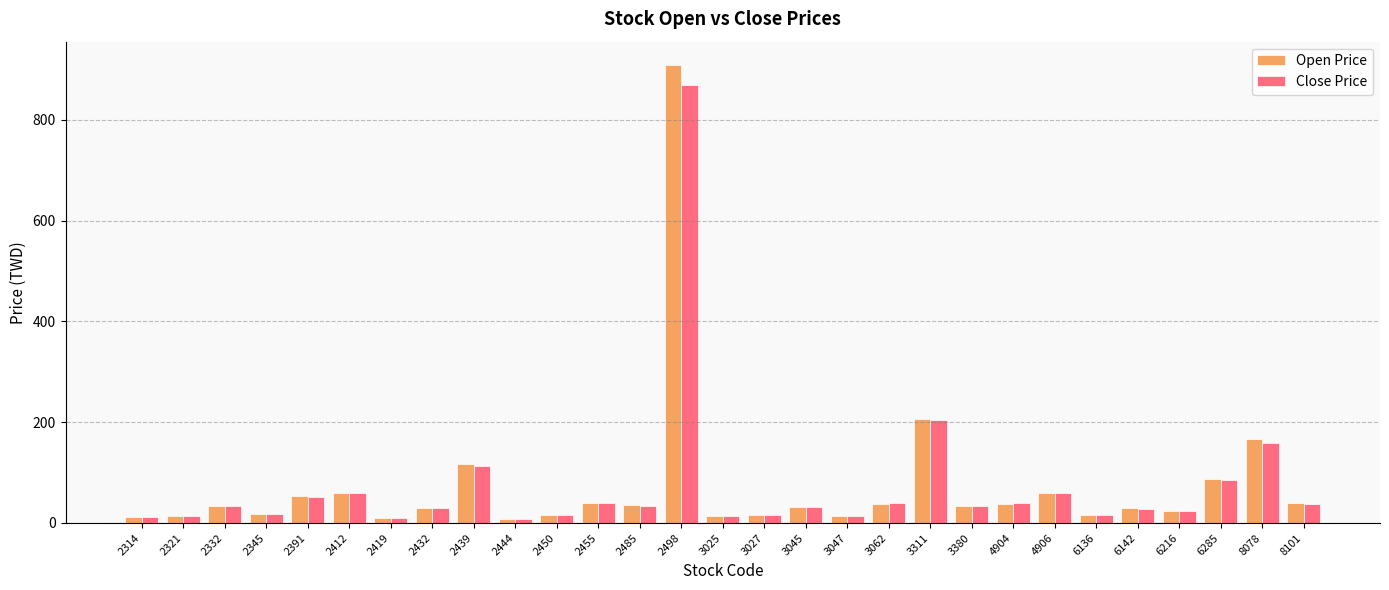

How many bars are there in each group?

2